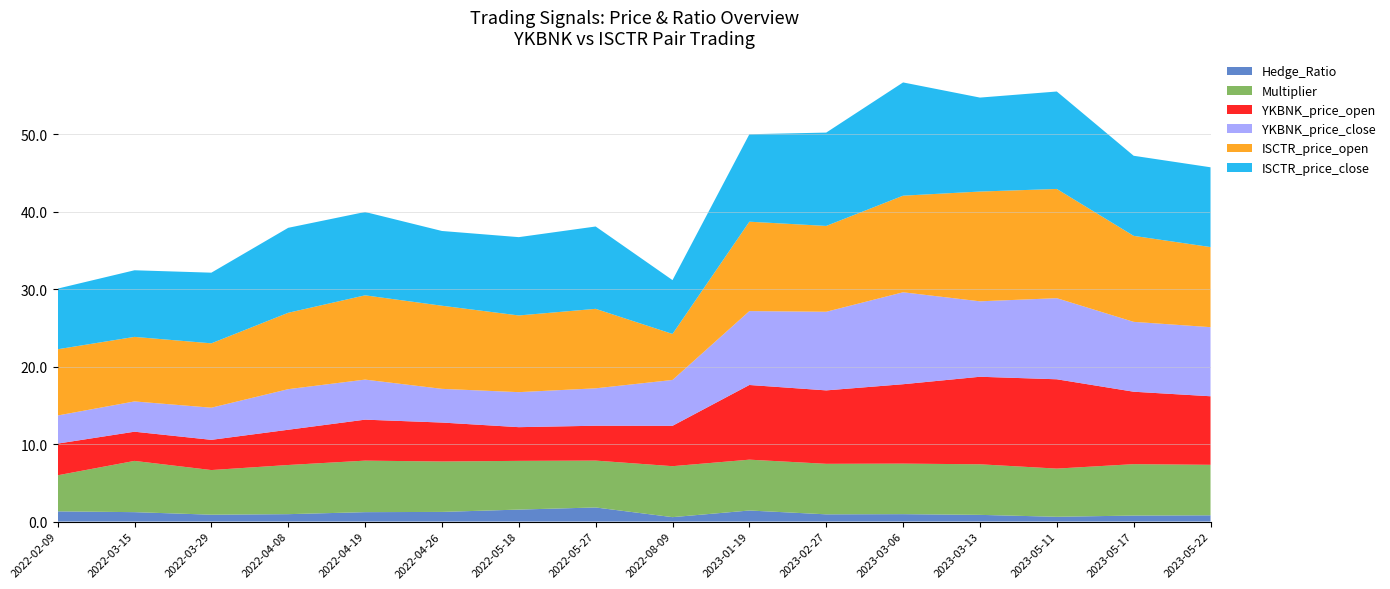

Reading left to right, extract all data points from this chart.

Hedge_Ratio: 1.3	1.2	0.9	1.0	1.2	1.2	1.5	1.8	0.6	1.4	0.9	1.0	0.9	0.6	0.8	0.8
Multiplier: 4.7	6.6	5.8	6.3	6.7	6.5	6.3	6.1	6.6	6.6	6.5	6.5	6.5	6.2	6.6	6.5
YKBNK_price_open: 4.1	3.8	3.9	4.5	5.3	5.0	4.3	4.5	5.2	9.6	9.5	10.2	11.3	11.5	9.3	8.8
YKBNK_price_close: 3.6	3.9	4.2	5.2	5.2	4.3	4.5	4.8	5.9	9.5	10.2	11.9	9.7	10.5	9.0	8.9
ISCTR_price_open: 8.6	8.3	8.3	9.9	10.9	10.7	9.9	10.3	5.9	11.5	11.1	12.5	14.2	14.1	11.1	10.3
ISCTR_price_close: 7.8	8.6	9.1	11.0	10.8	9.7	10.1	10.6	7.0	11.3	12.1	14.6	12.1	12.6	10.3	10.3